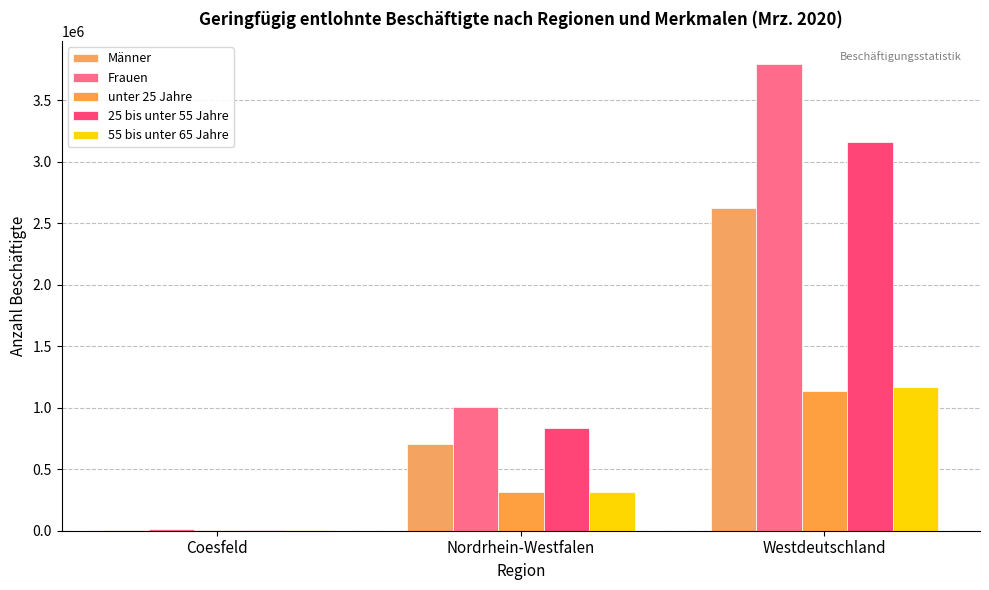

How many Frauen values are between 13277 and 3791575?

3